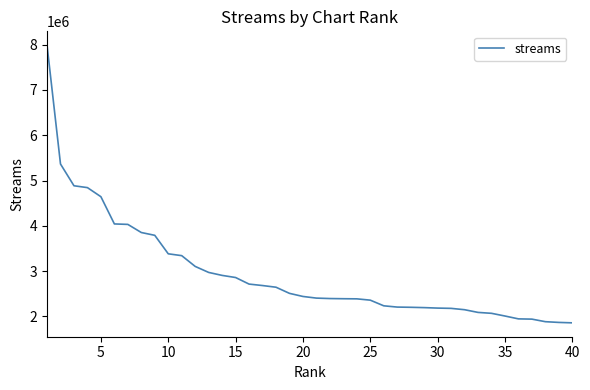

What is the smallest value displayed?

1858498